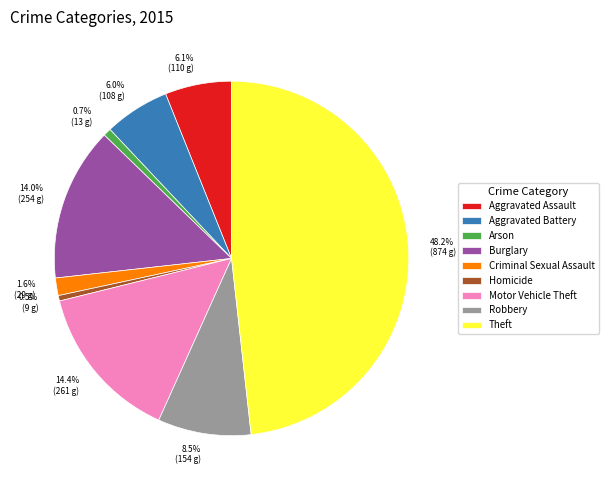

True or false: Theft accounts for 48% of the total.

True